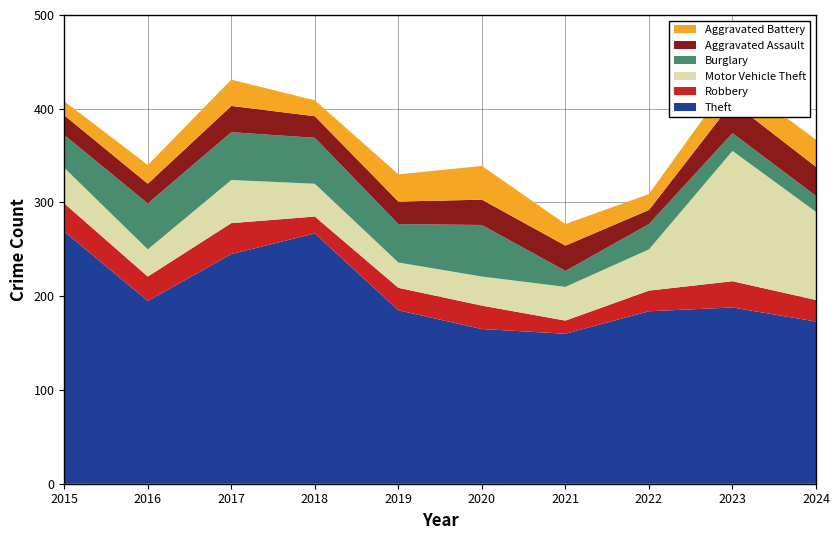

Reading left to right, transcribe all the data shown in this chart.

Theft: 2015=269	2016=195	2017=245	2018=267	2019=185	2020=165	2021=160	2022=184	2023=188	2024=173
Robbery: 2015=30	2016=26	2017=33	2018=18	2019=24	2020=25	2021=14	2022=22	2023=28	2024=23
Motor Vehicle Theft: 2015=38	2016=29	2017=46	2018=35	2019=27	2020=31	2021=36	2022=44	2023=139	2024=94
Burglary: 2015=35	2016=49	2017=51	2018=49	2019=41	2020=55	2021=17	2022=27	2023=19	2024=17
Aggravated Assault: 2015=21	2016=21	2017=28	2018=23	2019=24	2020=27	2021=27	2022=15	2023=33	2024=31
Aggravated Battery: 2015=15	2016=20	2017=28	2018=17	2019=29	2020=36	2021=23	2022=17	2023=26	2024=29